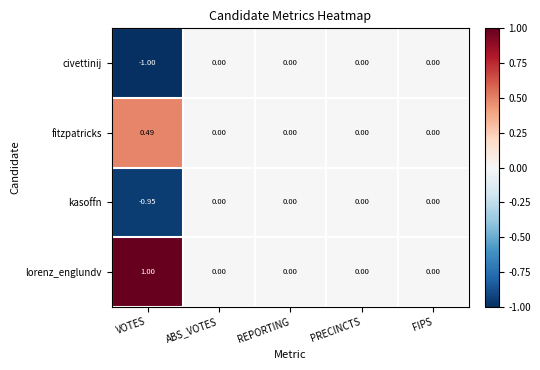

Which category has the lowest value across all series?

VOTES